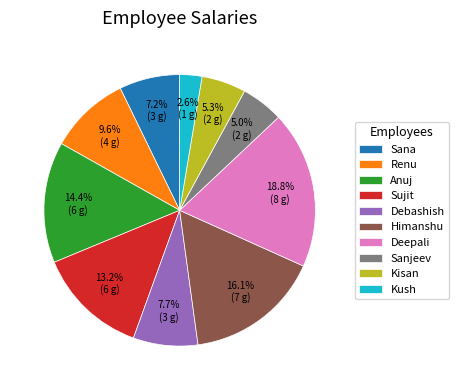

Which slice is the largest?

Deepali